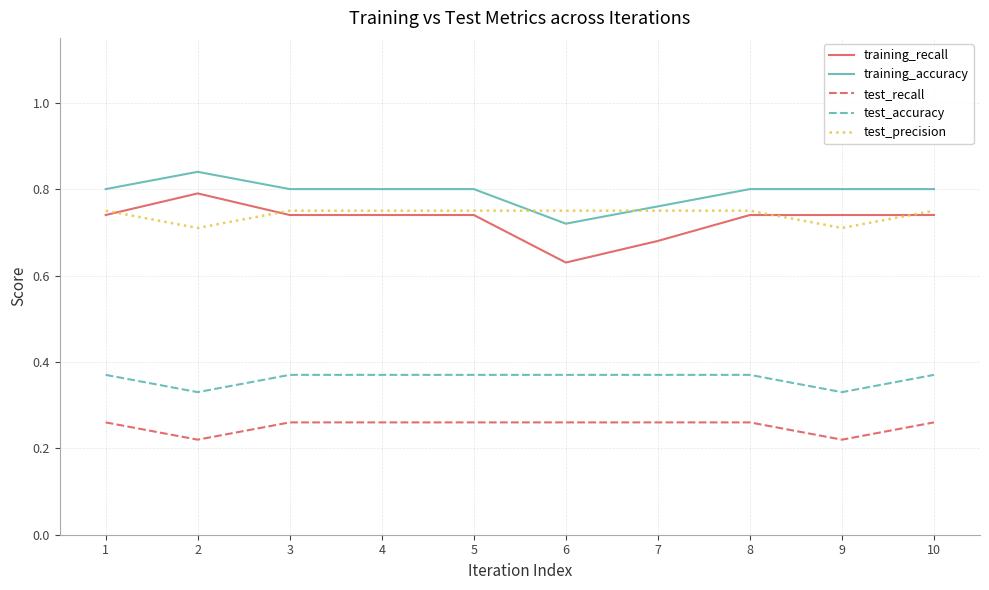

Which series has the largest range (max minus min)?

training_recall